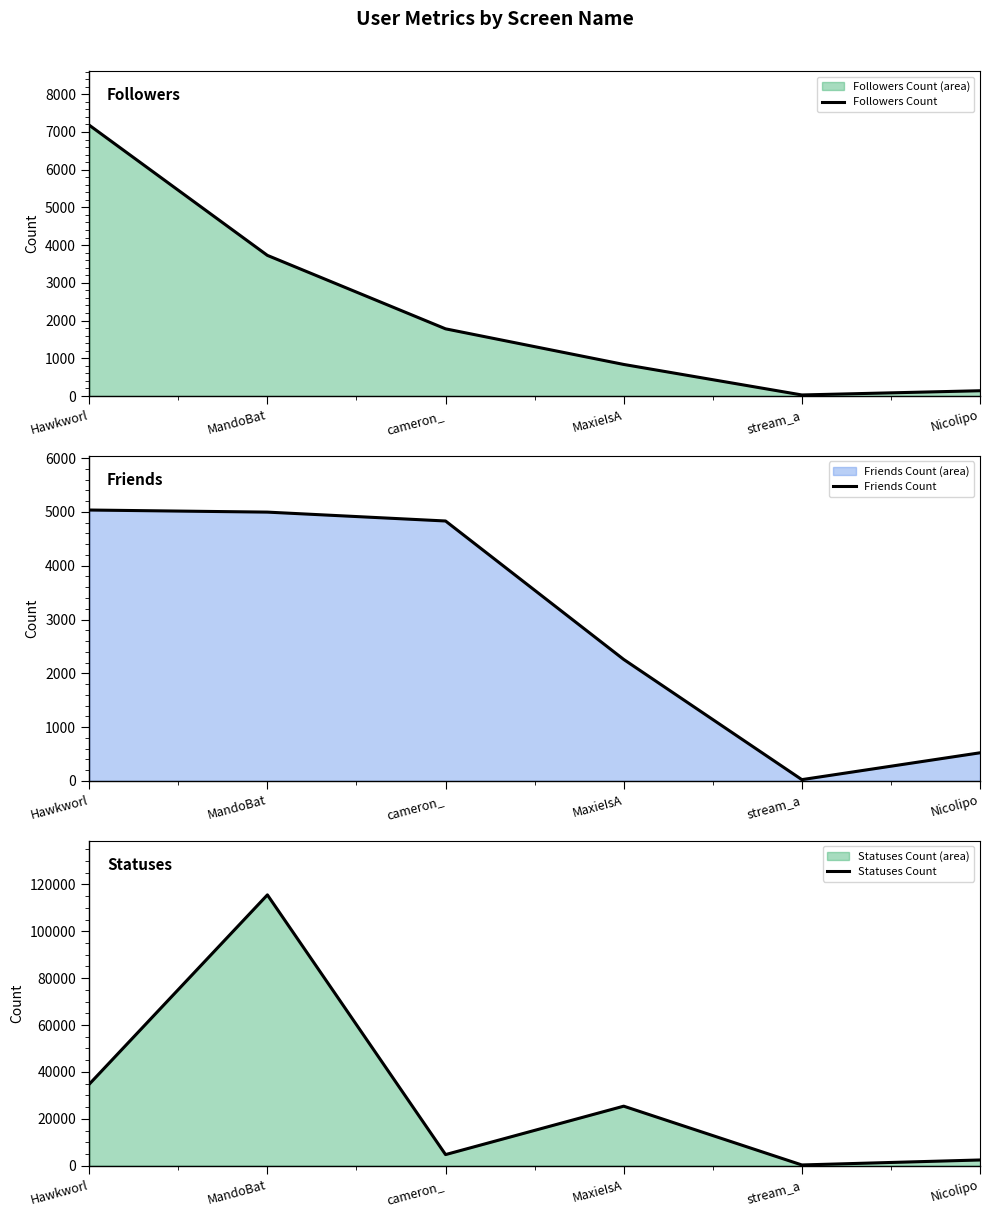

Is it true that Followers Count equals 140 at Nicolipo?

True